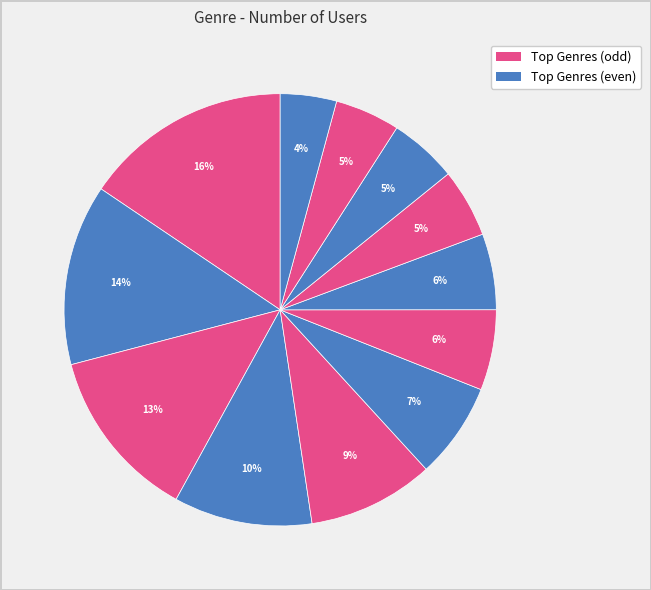

How many slices are in this pie chart?

12